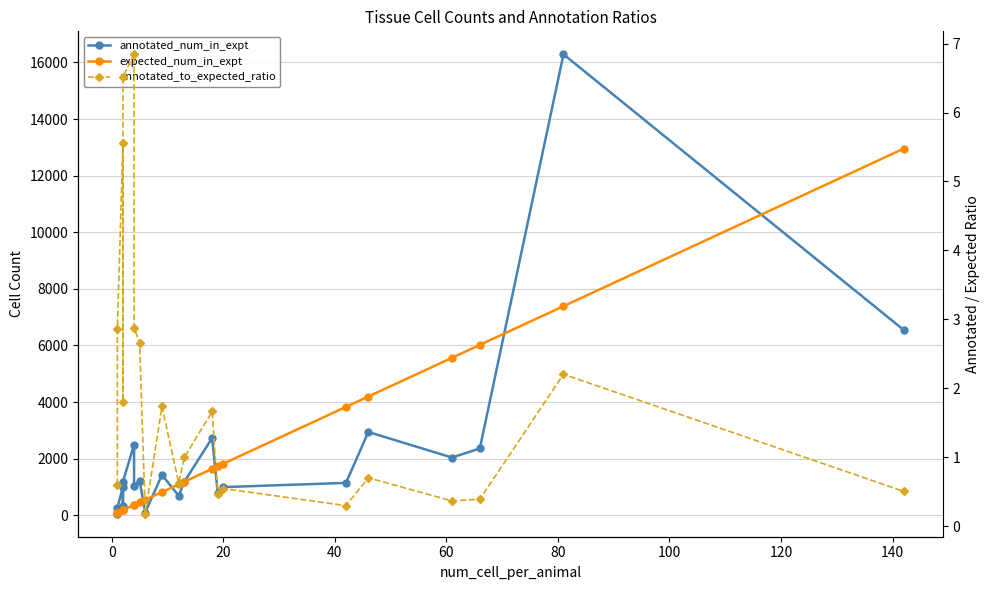

True or false: annotated_num_in_expt and annotated_to_expected_ratio intersect in this chart.

False